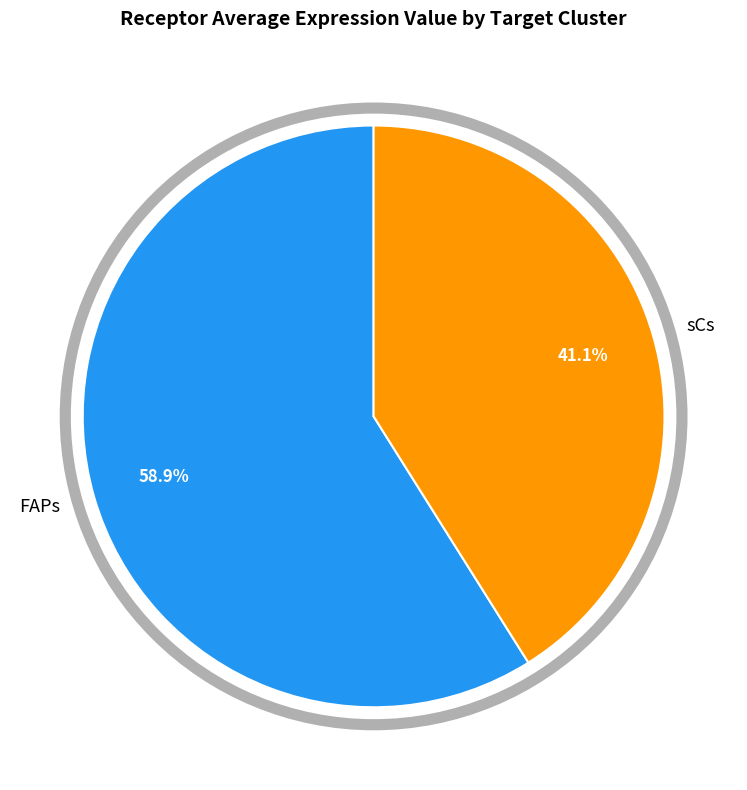

Rank the categories by value from lowest to highest.

sCs, FAPs